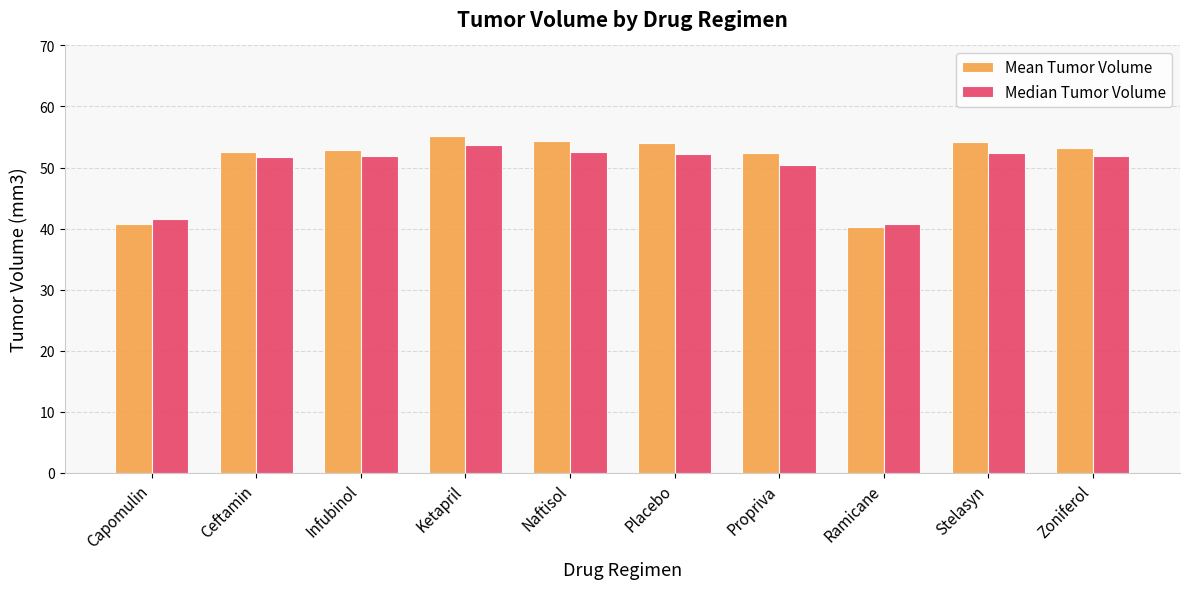

Rank the series by their average value, from highest to lowest.

Mean Tumor Volume, Median Tumor Volume